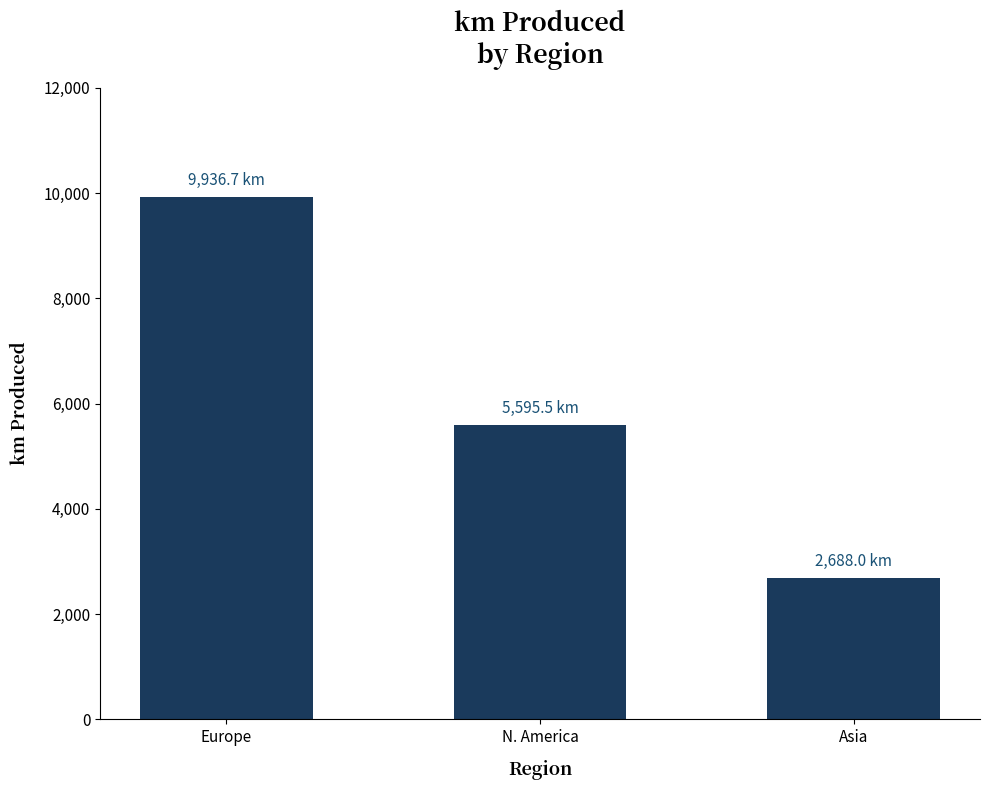

At which category does the chart reach its minimum across all series?

Asia